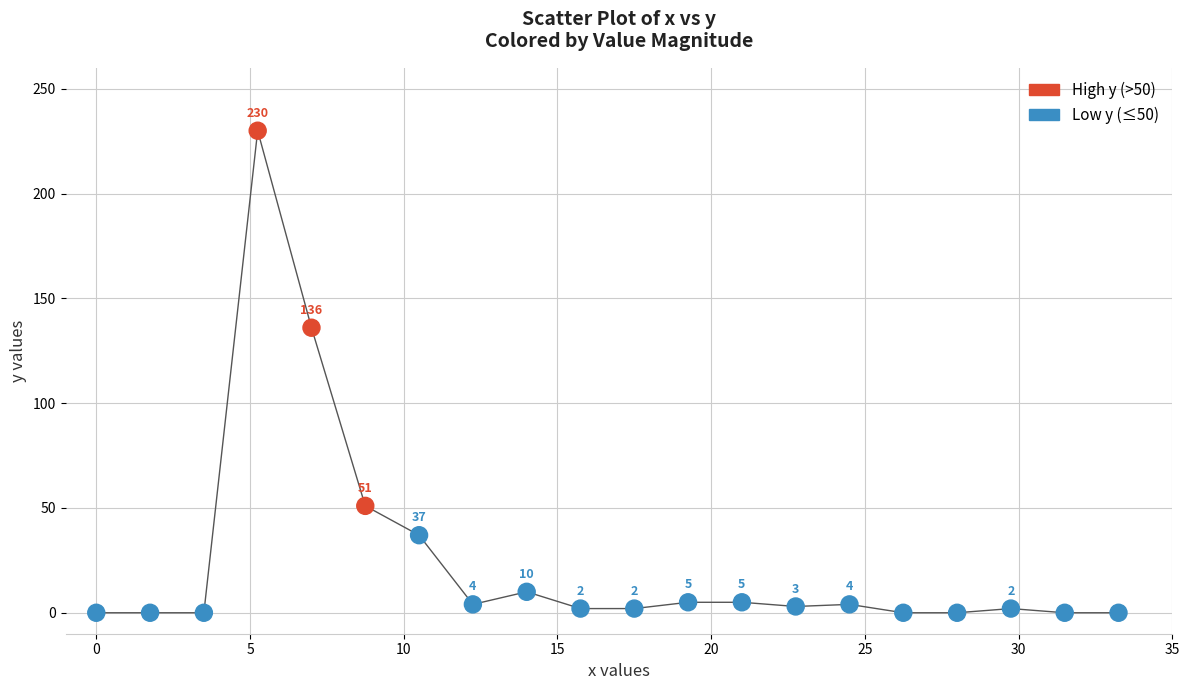

What Y value in the scatter plot is closest to 115?

136